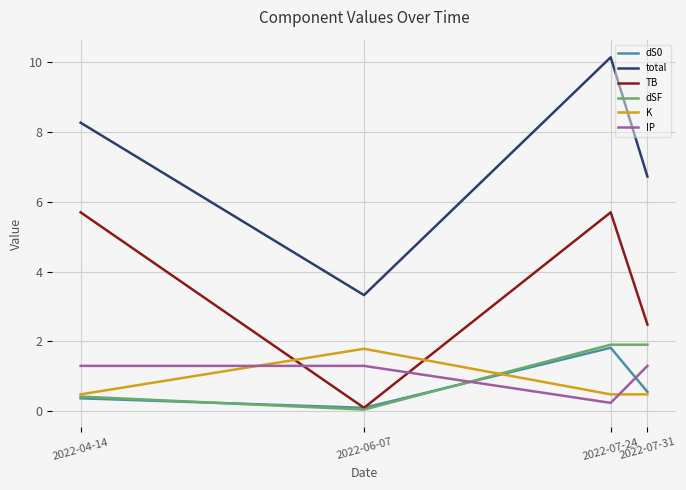

Which series has the widest spread of values?

total